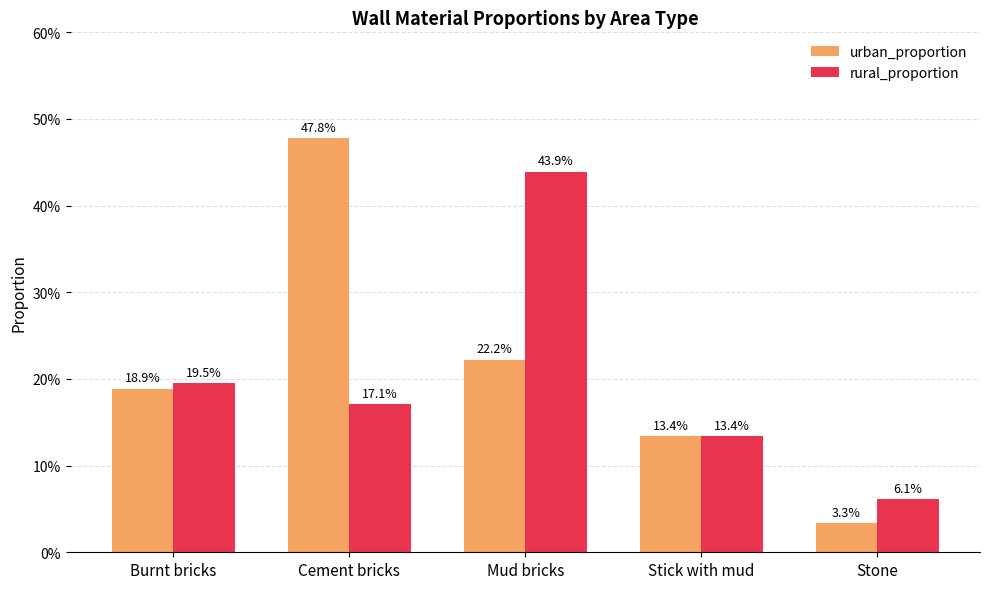

Does the chart contain stacked bars?

No